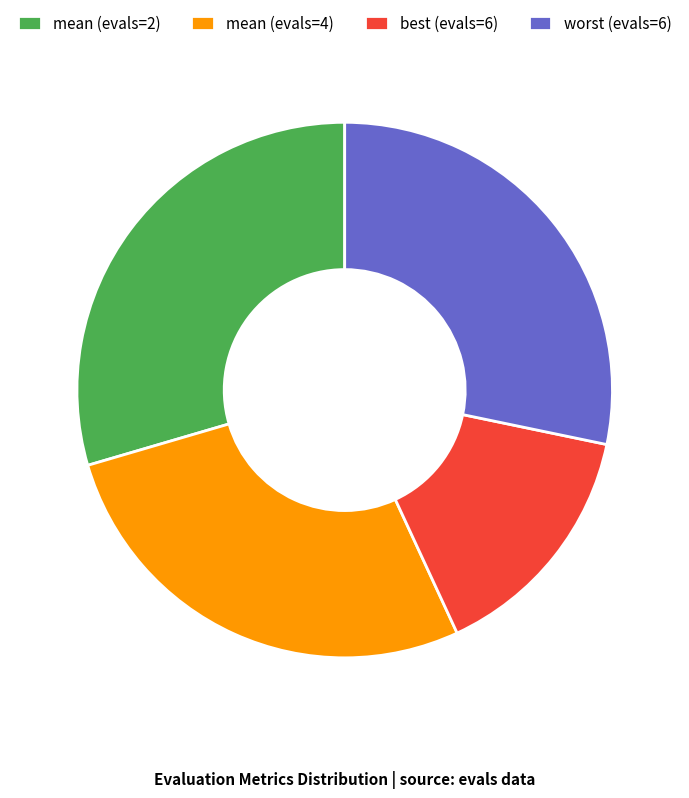

How many slices are in this pie chart?

4